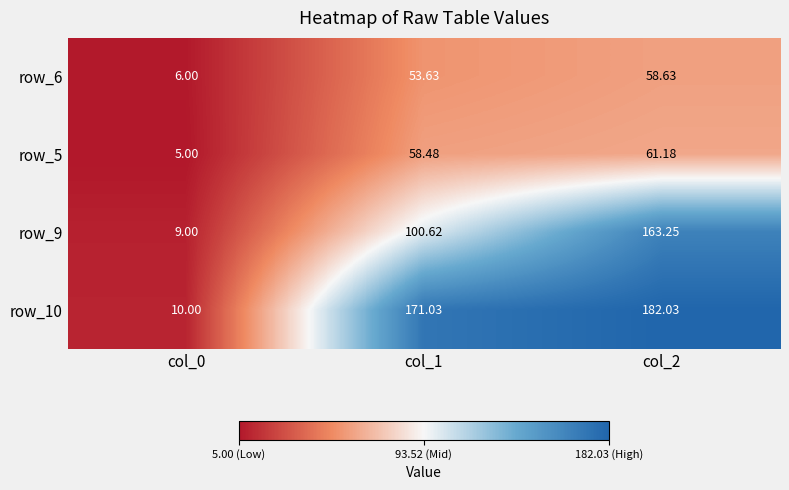

Is the value of row_10 at col_0 greater than the value of row_9 at col_2?

No